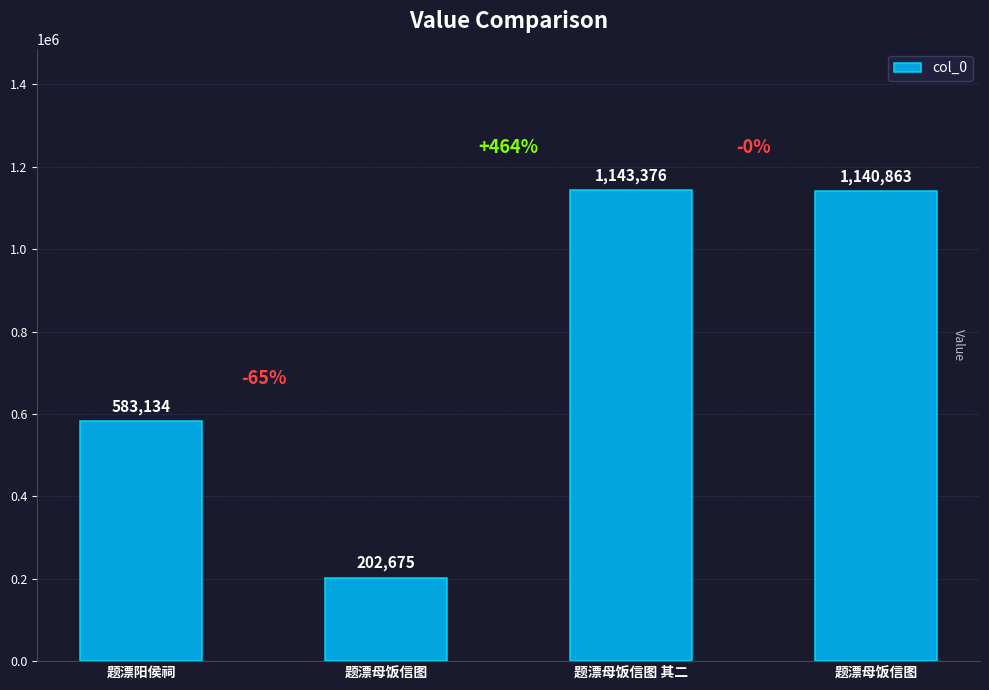

What is the change in value from 题漂母饭信图 to 题漂母饭信图 其二?

+940701